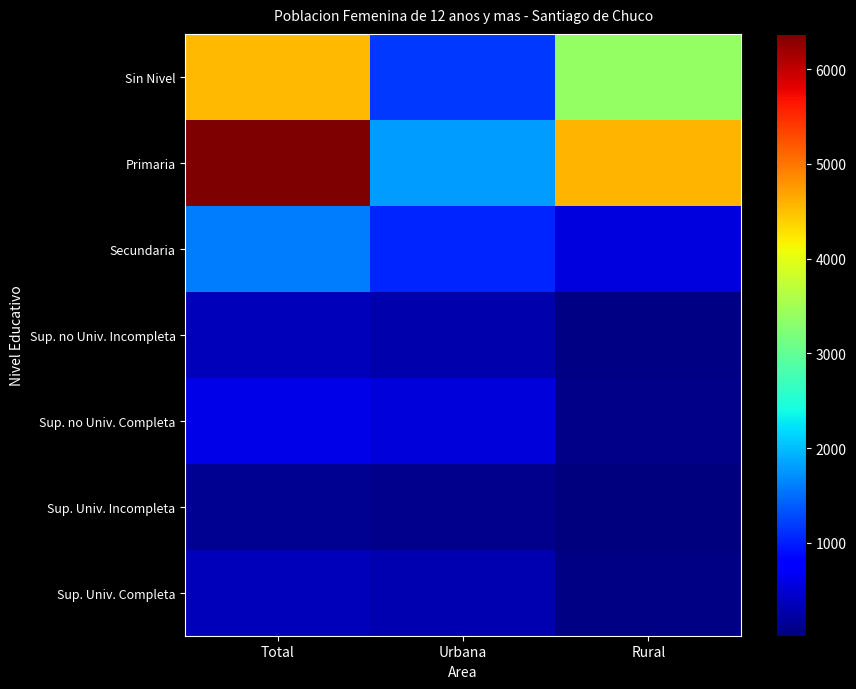

At which category is the sum across all series the highest?

Total